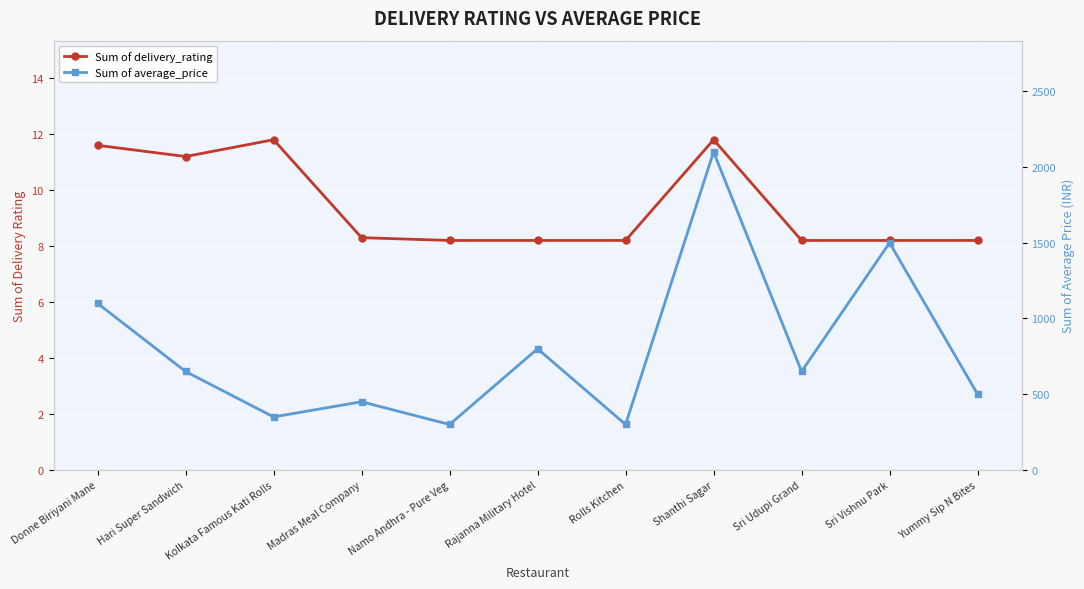

The Sum of average_price series shows 1100.0 at Donne Biriyani Mane. True or false?

True